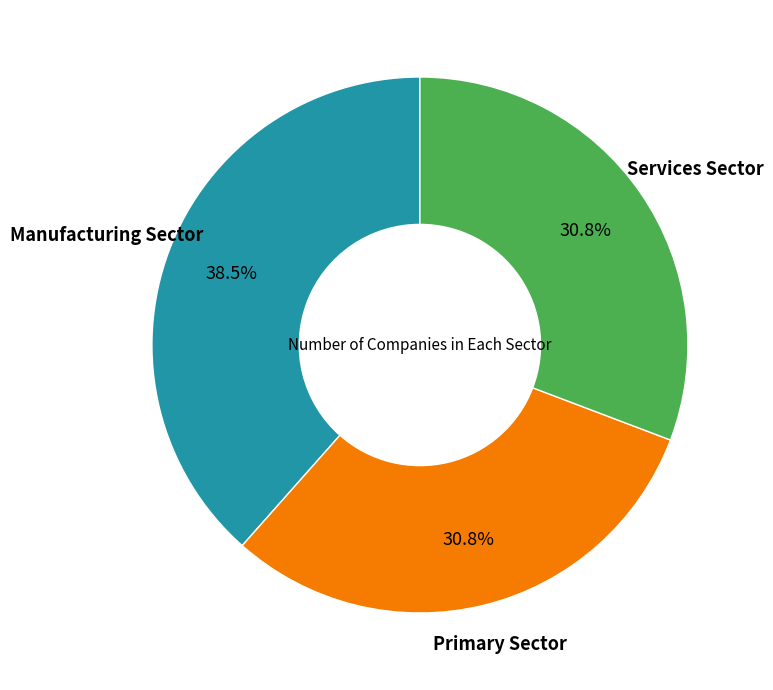

Does any single category account for the majority?

No